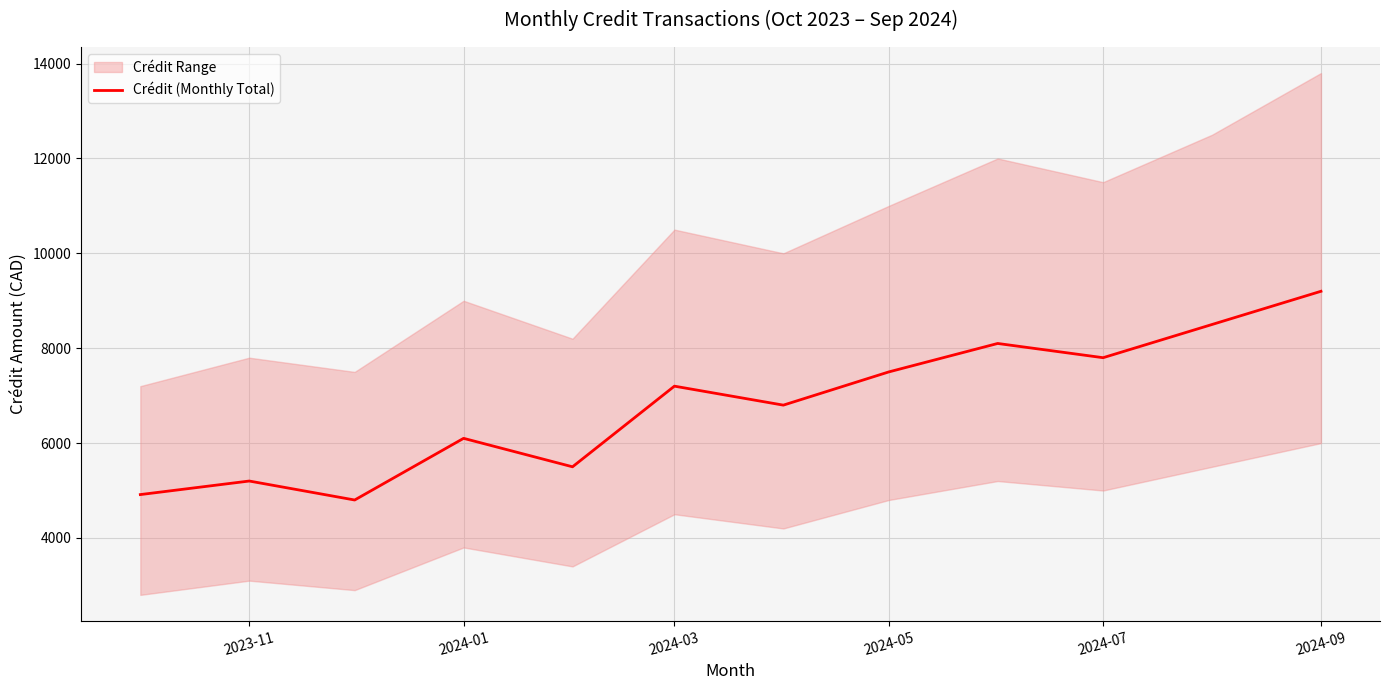

At which label does Crédit (Monthly Total) reach its peak?

2024-09